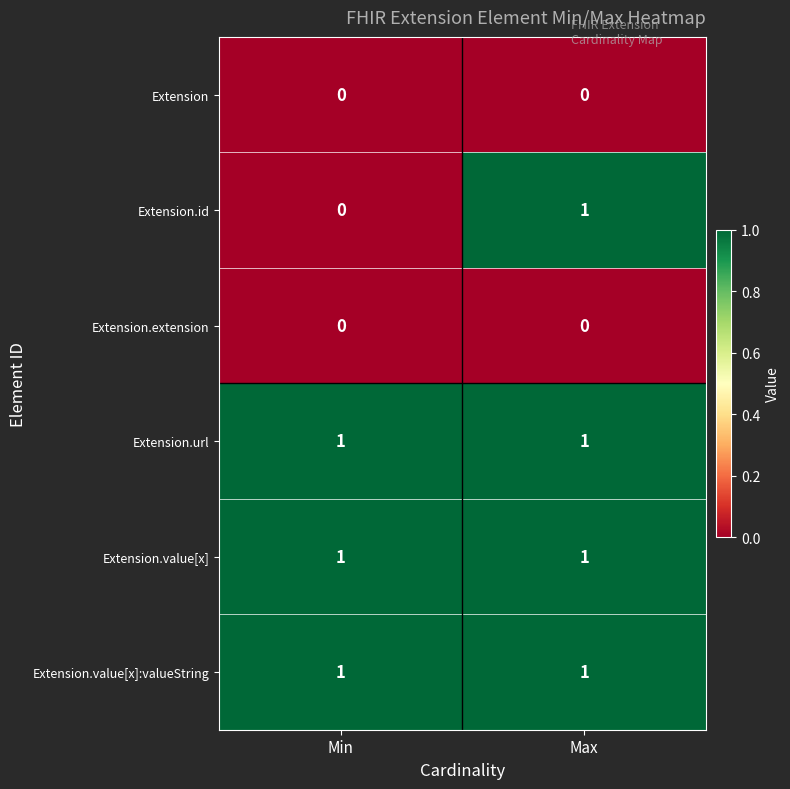

Reading right to left, list all the values displayed in this chart.

Extension: 0	0
Extension.id: 1	0
Extension.extension: 0	0
Extension.url: 1	1
Extension.value[x]: 1	1
Extension.value[x]:valueString: 1	1